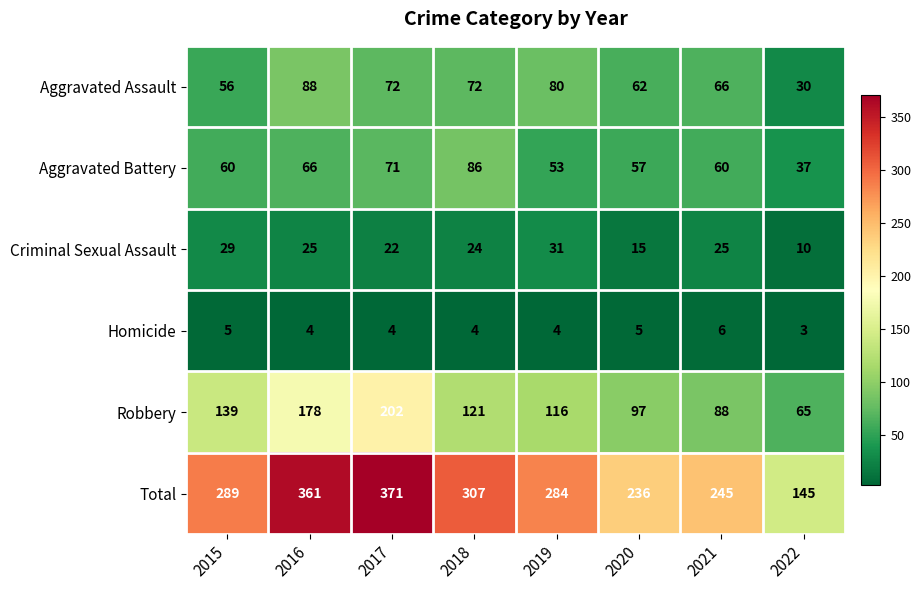

At how many categories does at least one series exceed 151?

7